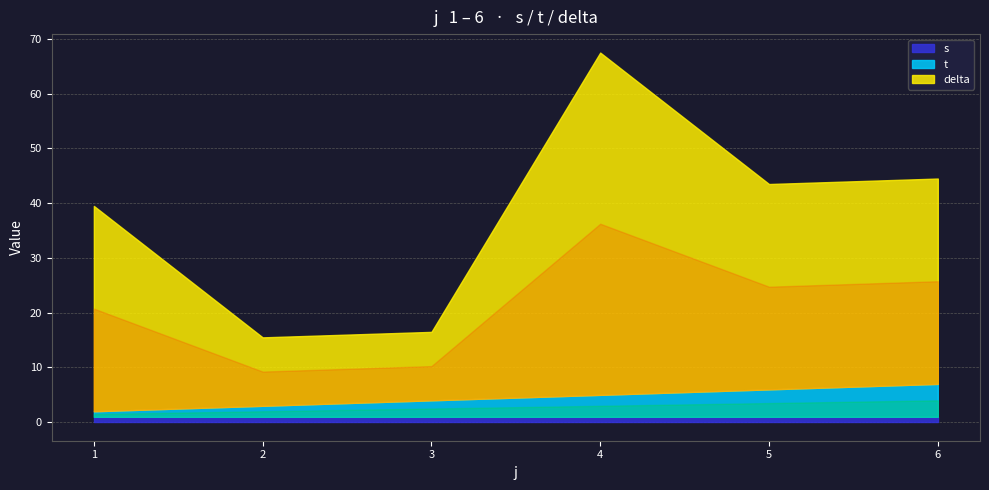

Reading left to right, list all the values displayed in this chart.

s: 1.0	1.0	1.0	1.0	1.0	1.0
t: 1.0	2.0	3.0	4.0	5.0	6.0
delta: 37.5	12.5	12.5	62.5	37.5	37.5